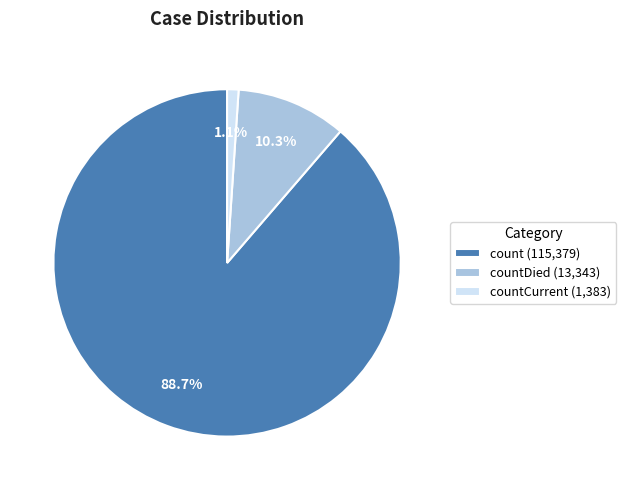

Do countDied (13,343) and countCurrent (1,383) together represent more than half of the pie?

No